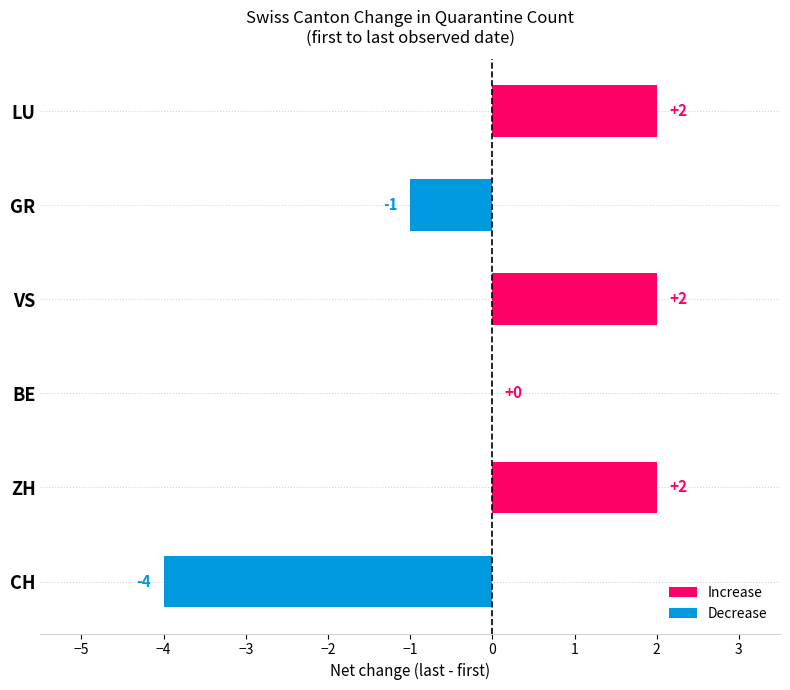

Between BE and ZH, which is larger?

ZH